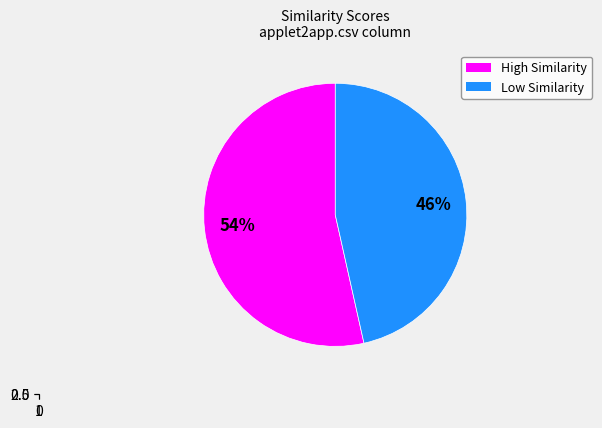

The qgo.csv slice represents 20% of the pie. True or false?

False